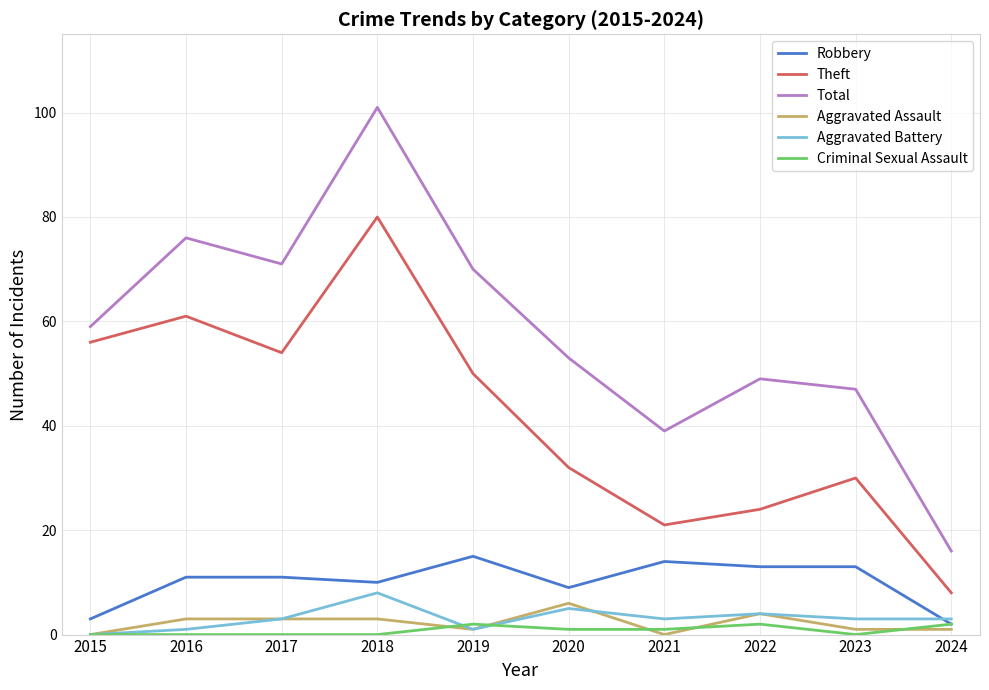

Which series has the largest total across all categories?

Total